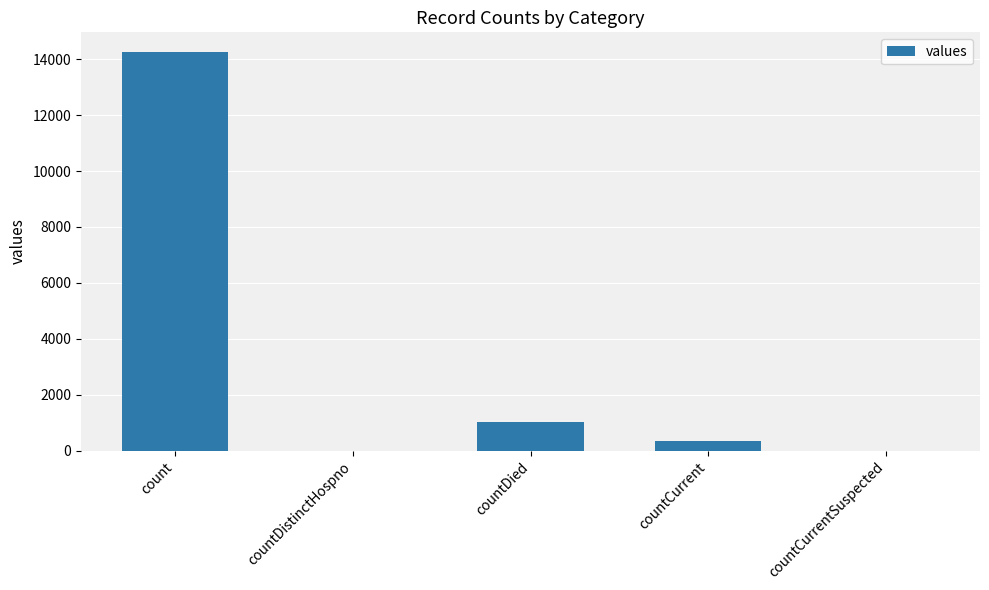

Where is the data nearest to the value 7126?

countDied